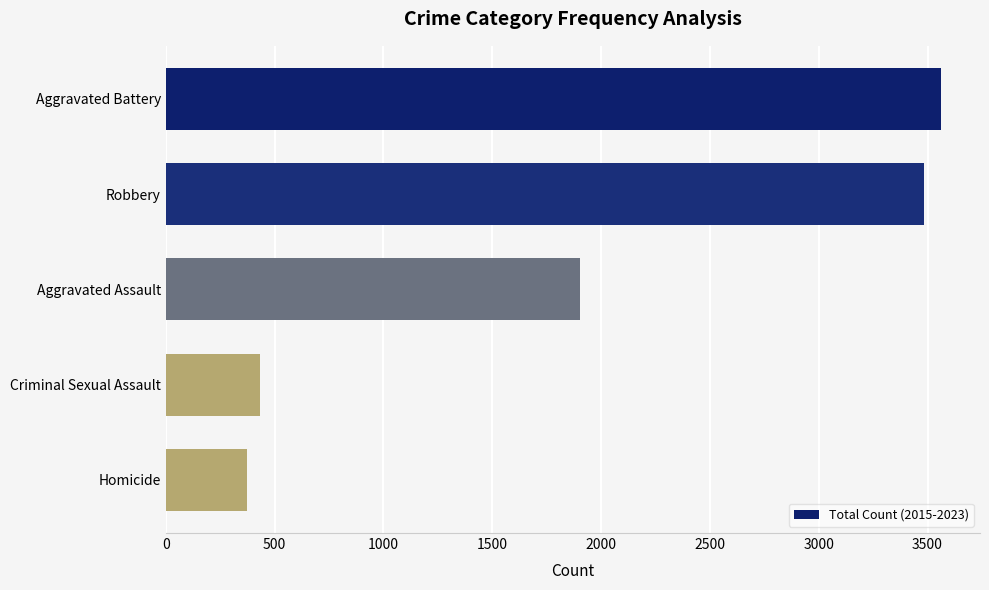

The chart shows a value of 434 at Criminal Sexual Assault. True or false?

True